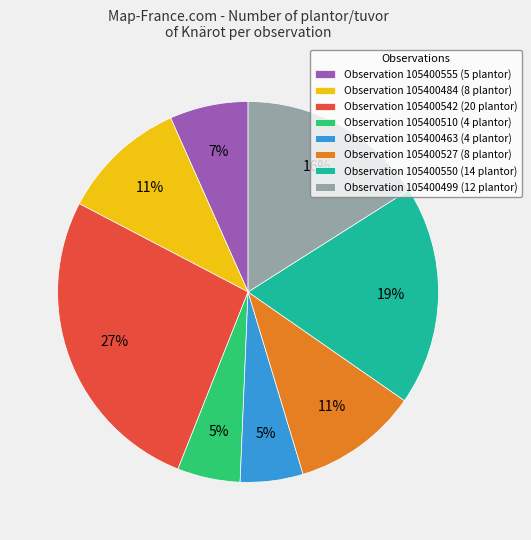

What is the ratio of the value at Observation 105400555 (5 plantor) to the value at Observation 105400550 (14 plantor)?

0.4